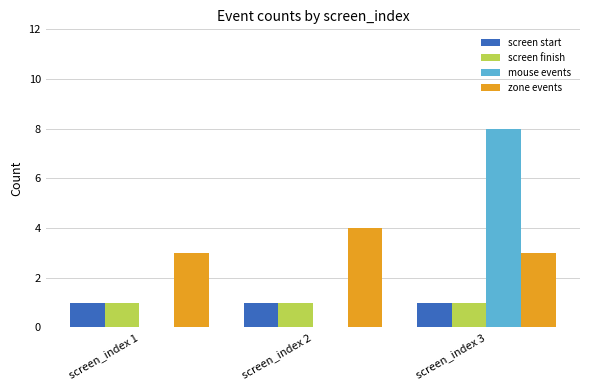

What is the sum of all screen start values?

3